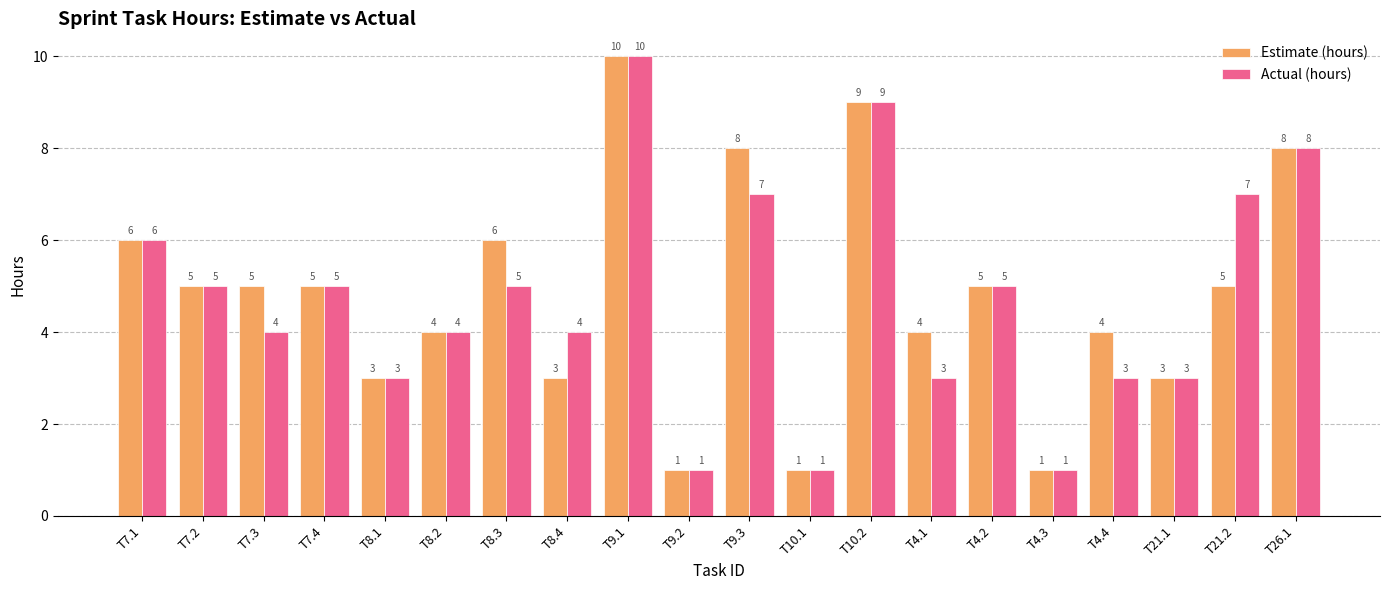

List the series in order of their overall mean, lowest first.

Actual (hours), Estimate (hours)